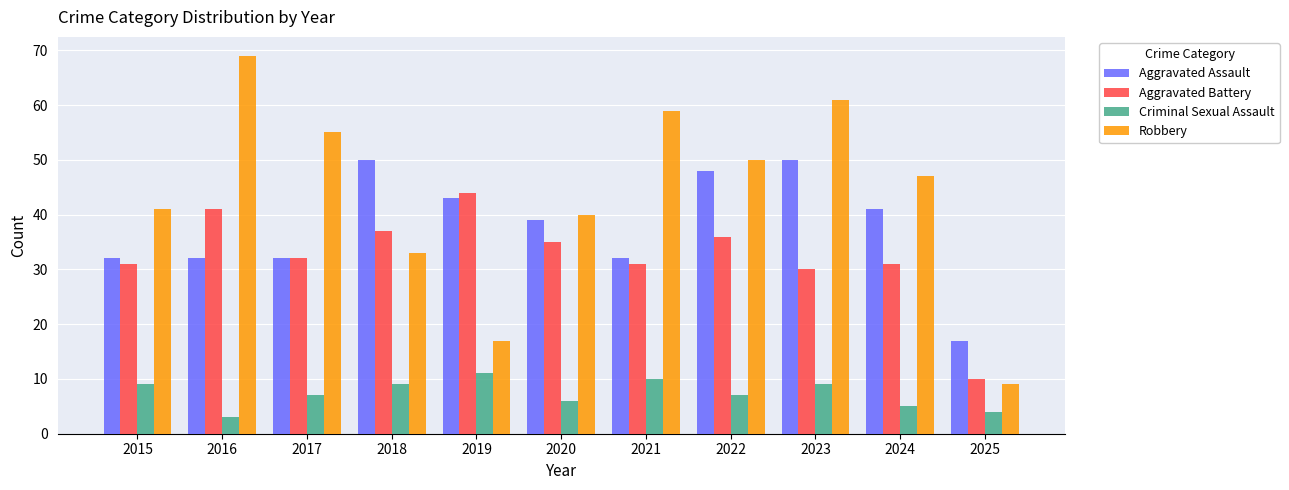

True or false: Robbery has a value of 9 at 2025.

True